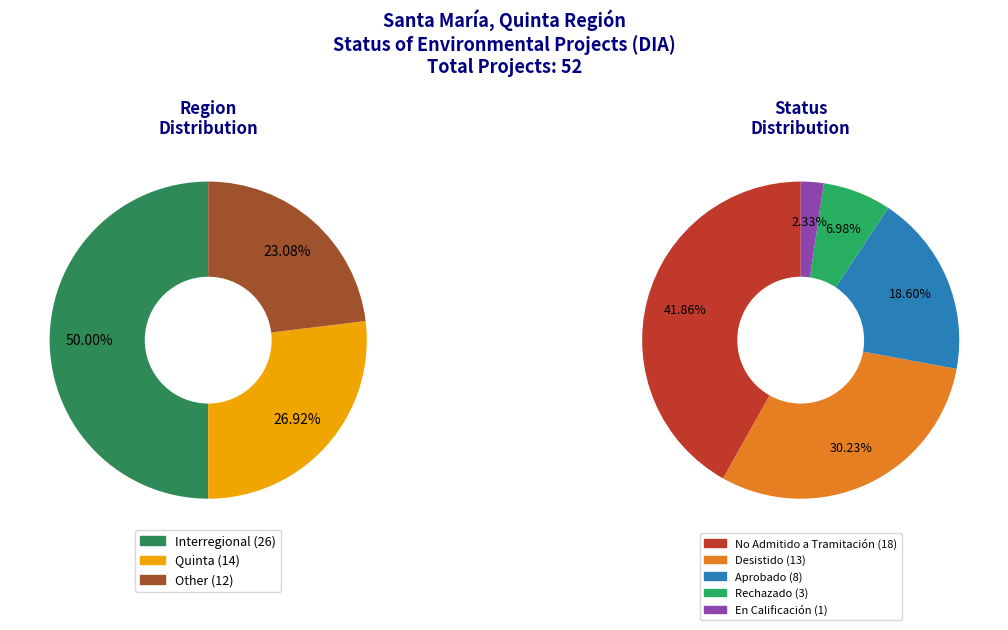

What is the change in value from Interregional to Other?

-14